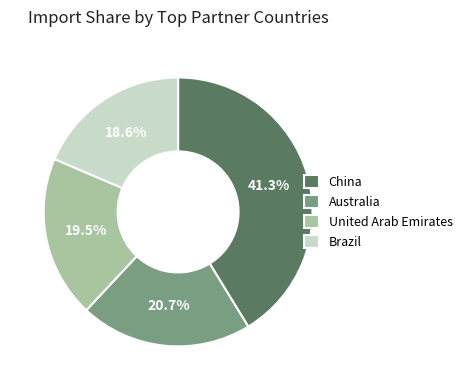

How many slices are in this pie chart?

4